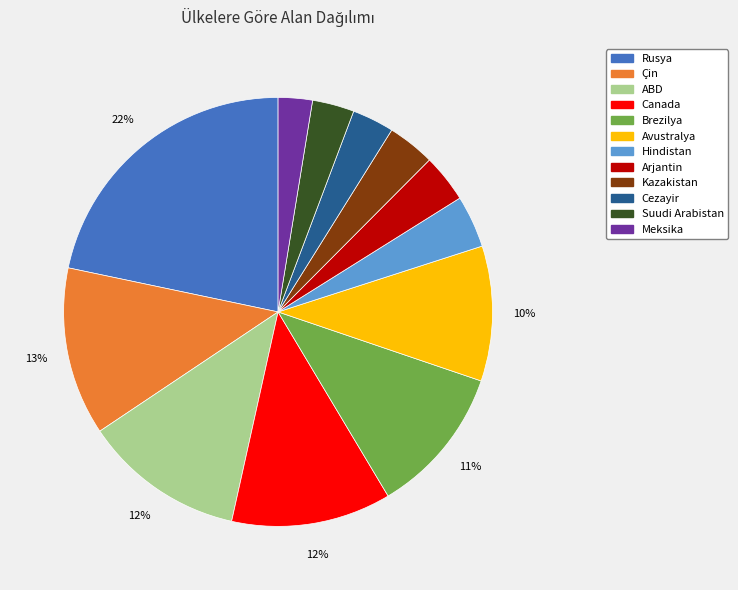

Does ABD represent more than half of the total?

No